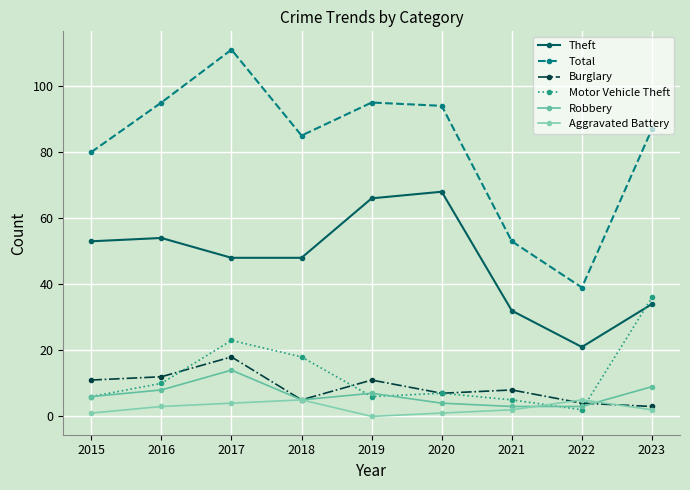

How many lines are shown in the chart?

6